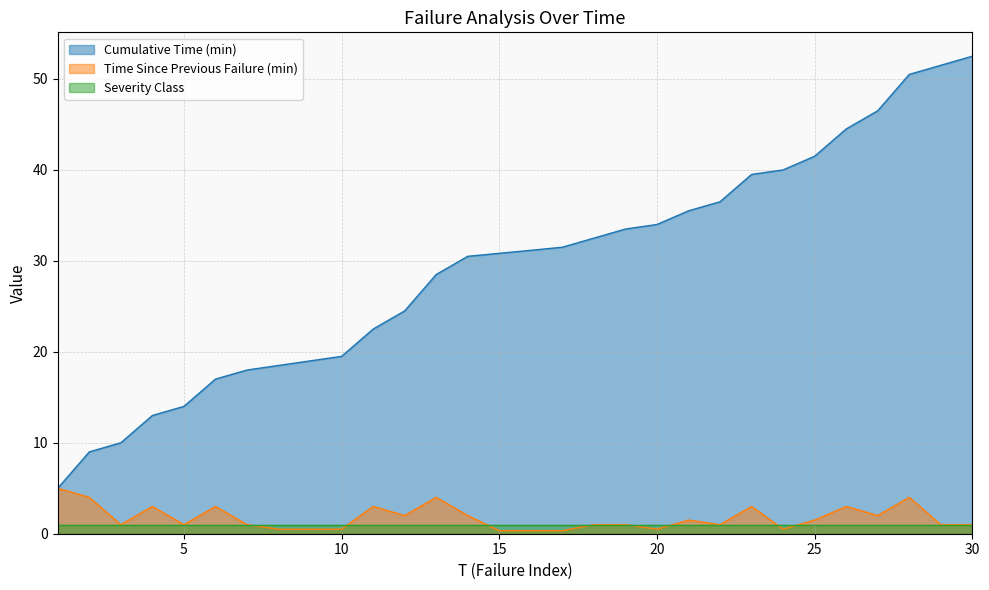

What is the difference between the highest and lowest values at 5?

13.0